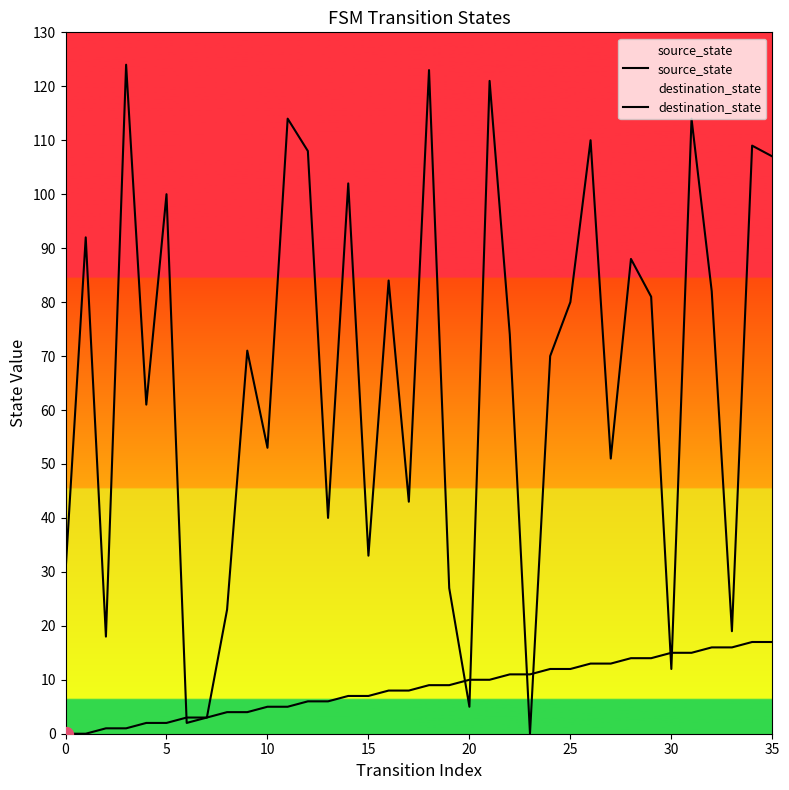

True or false: source_state has a value of 7 at 14.

True